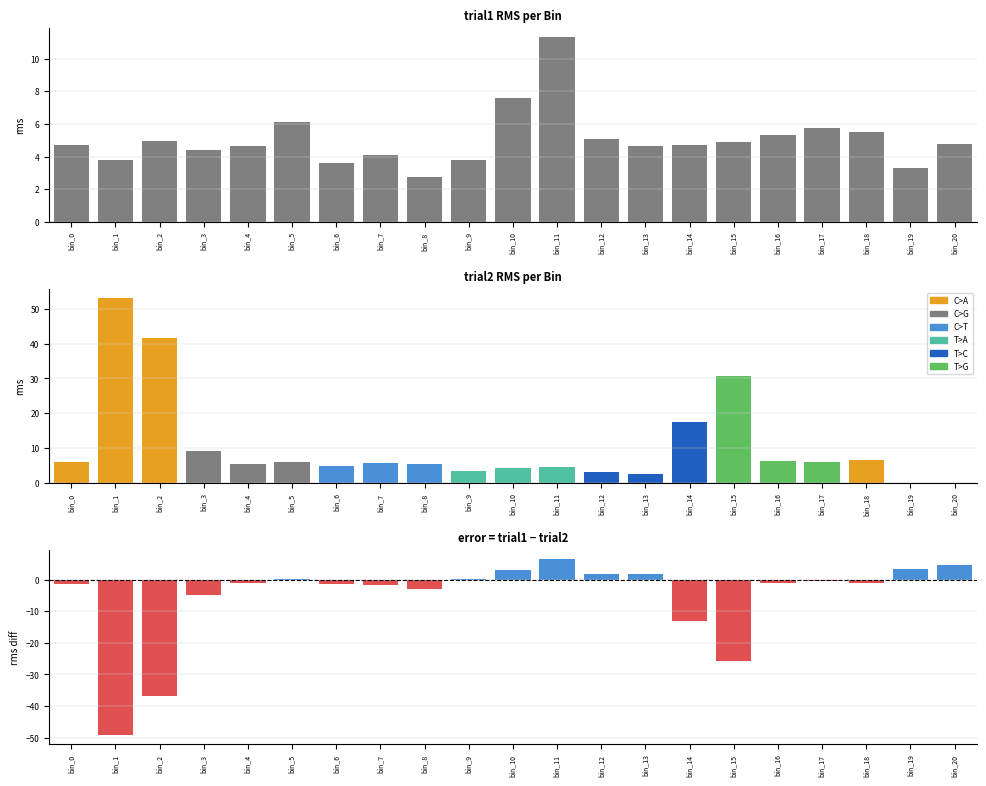

What is the approximate value of trial1 at bin_12?

5.1